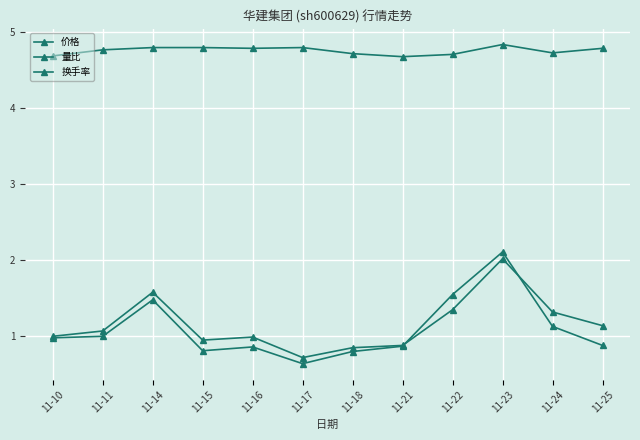

At how many categories does at least one series exceed 2?

12